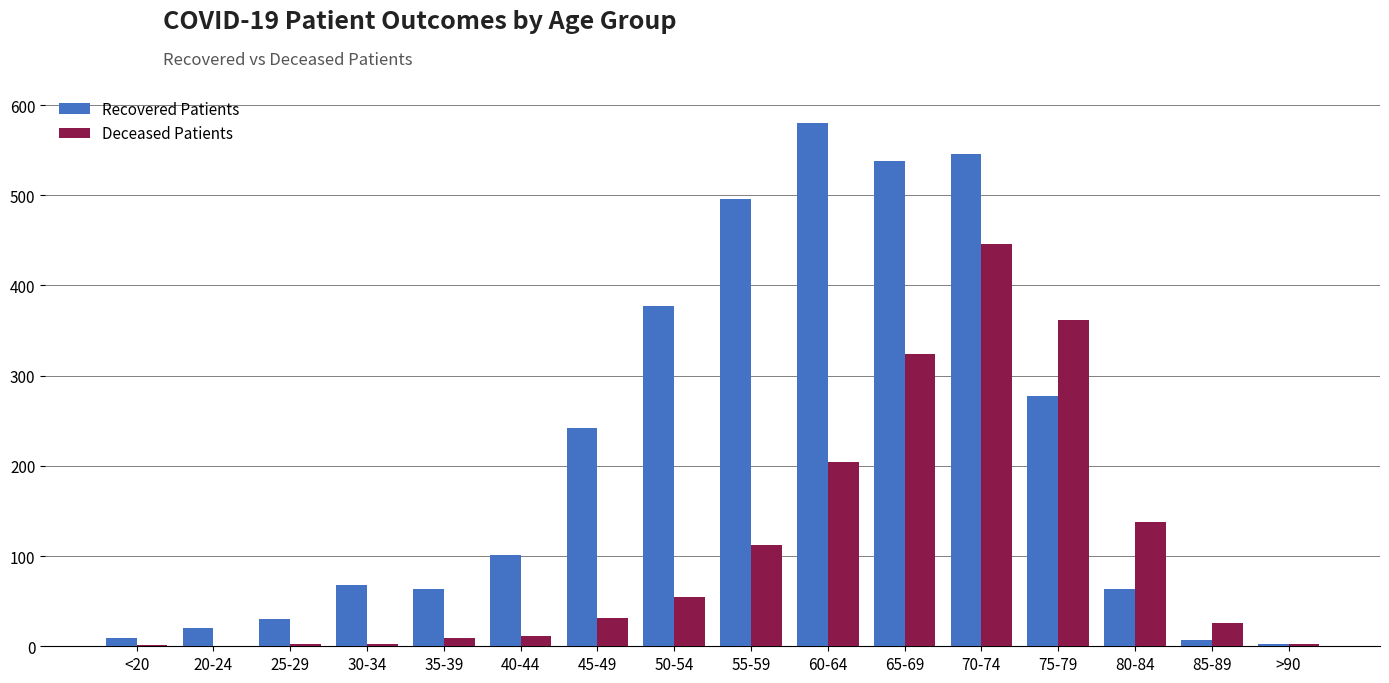

At which category is the sum across all series the highest?

70-74